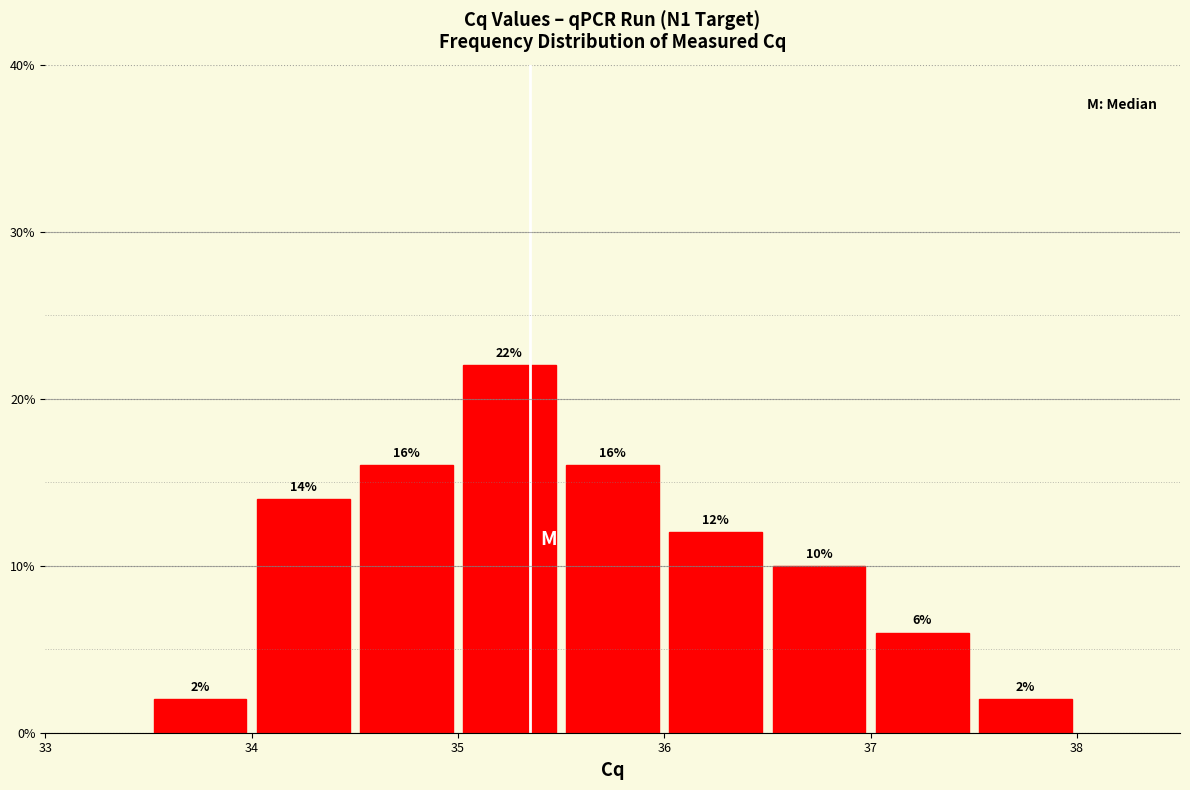

How tall is the bar that spans 36.5 to 37.0 on the x-axis?

10